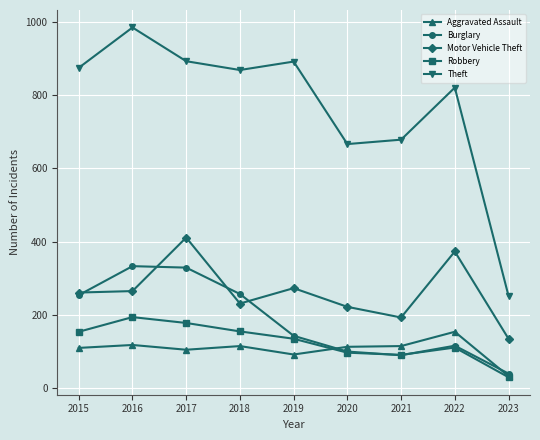

The Aggravated Assault series shows 184 at 2016. True or false?

False